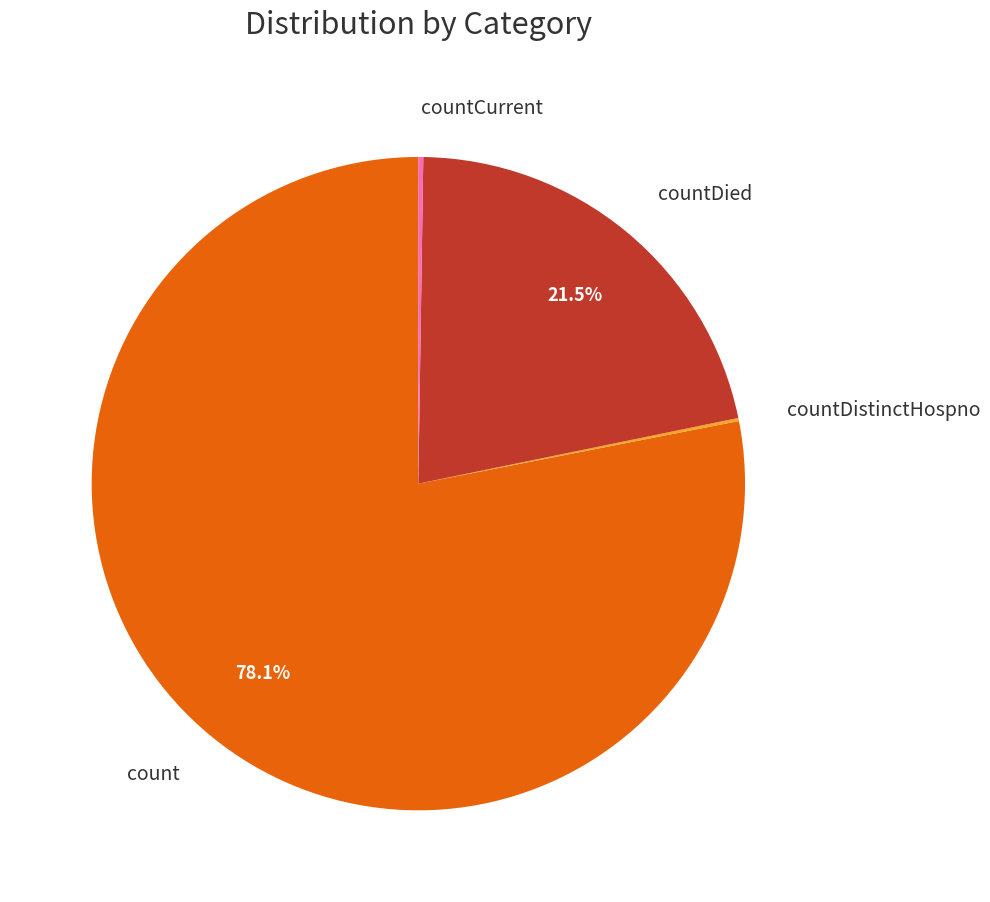

Is there a majority slice in this chart?

Yes